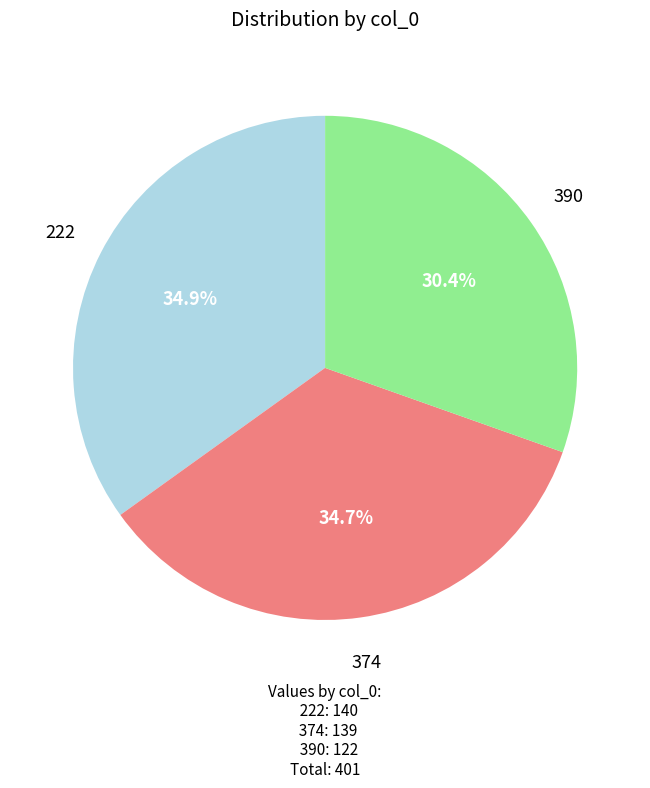

What is the ratio of the value at 390 to the value at 374?

0.9